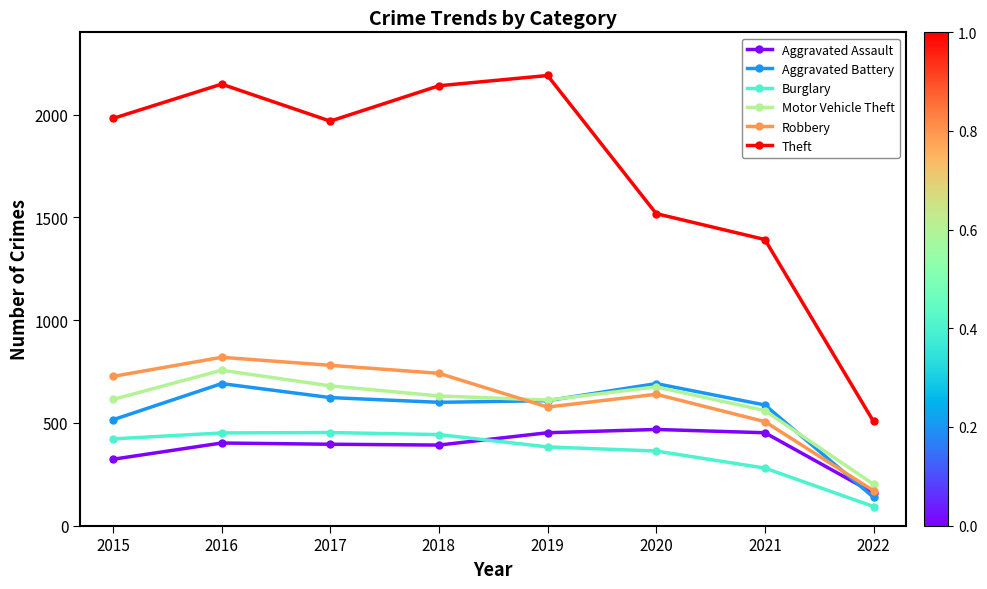

Which category has the lowest value in the Robbery series?

2022